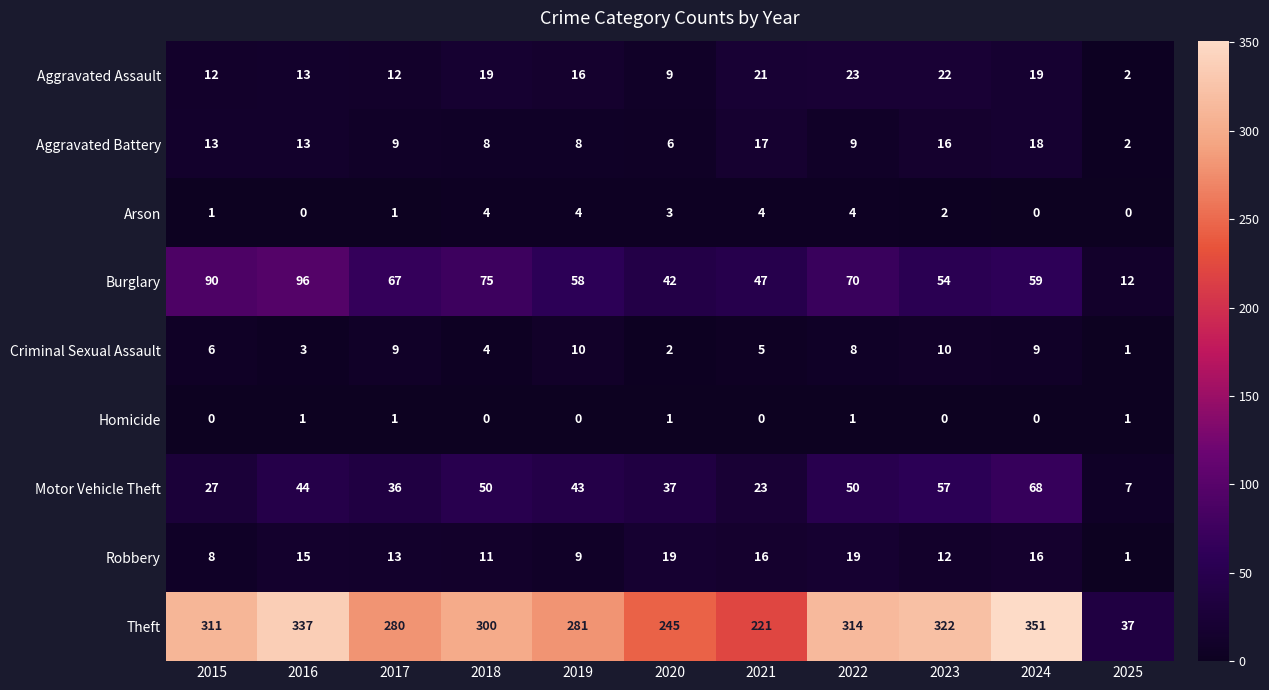

What is the maximum value shown in the chart?

351